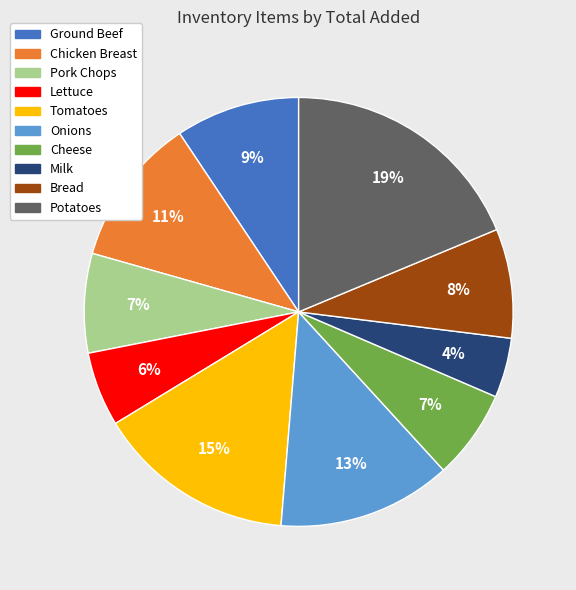

Does any single category account for the majority?

No